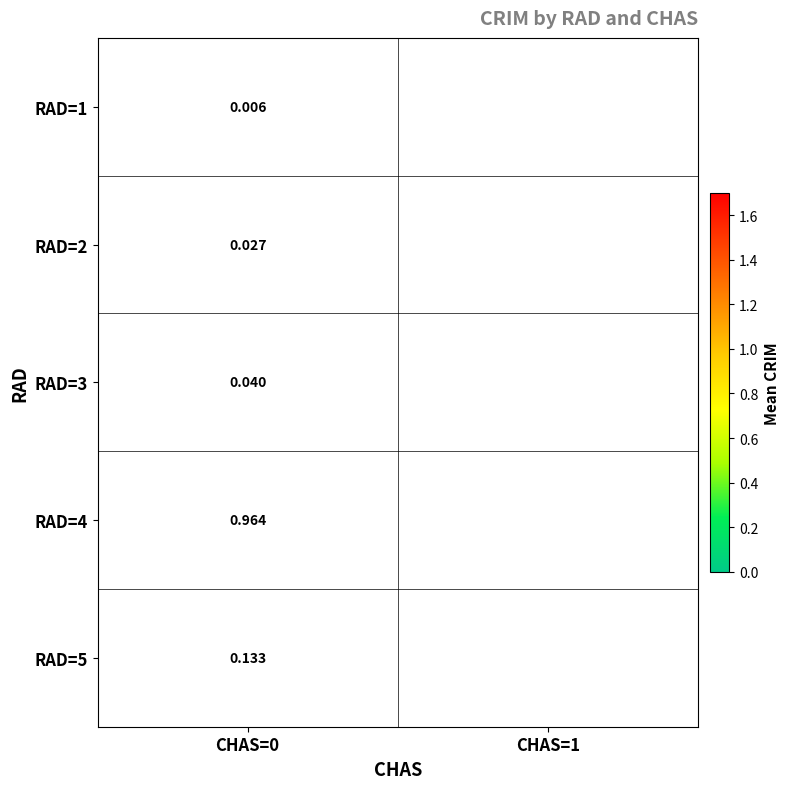

At which category is the sum across all series the highest?

CHAS=0